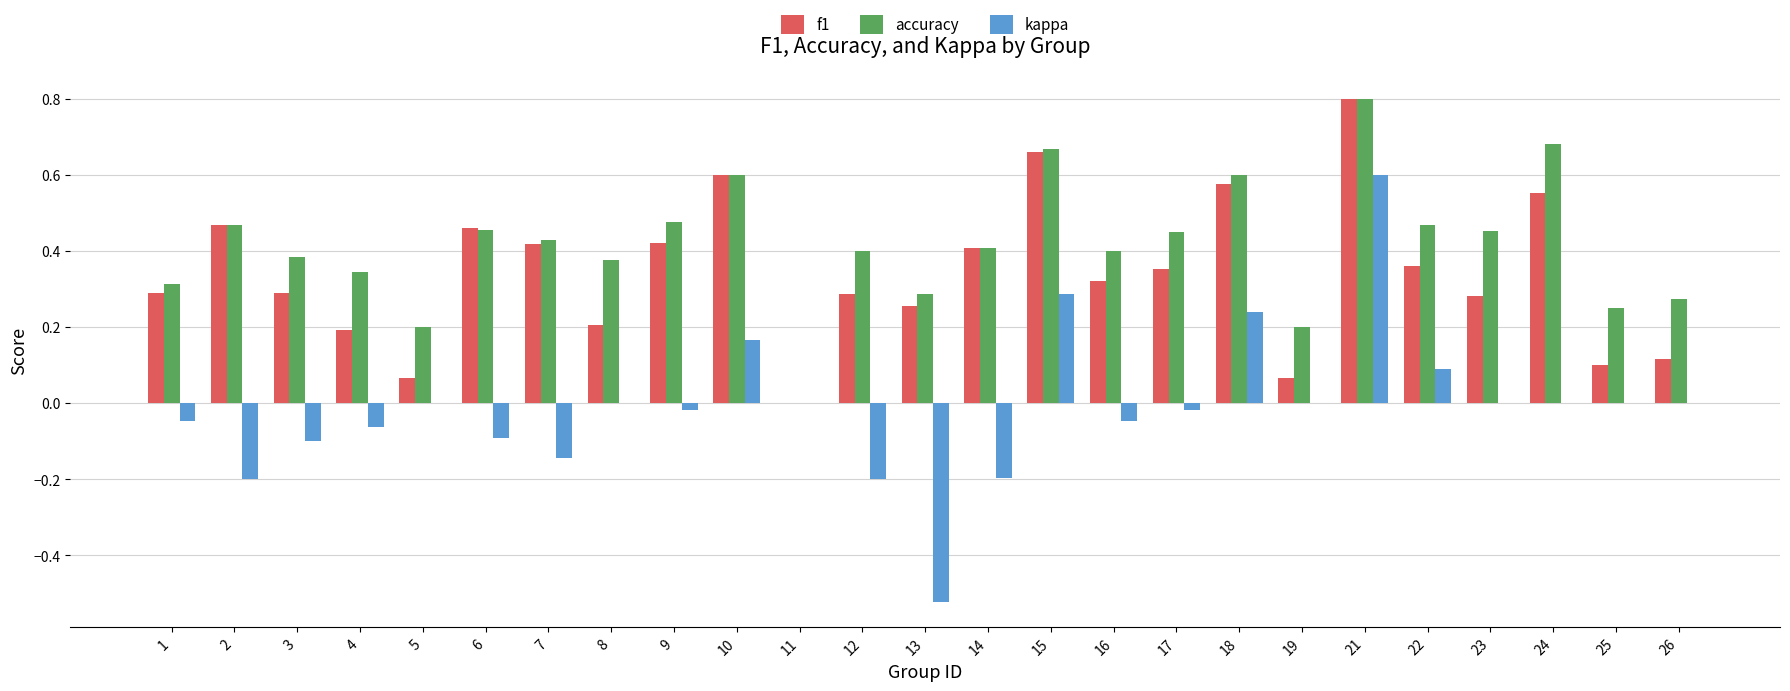

Which series has the largest total across all categories?

accuracy